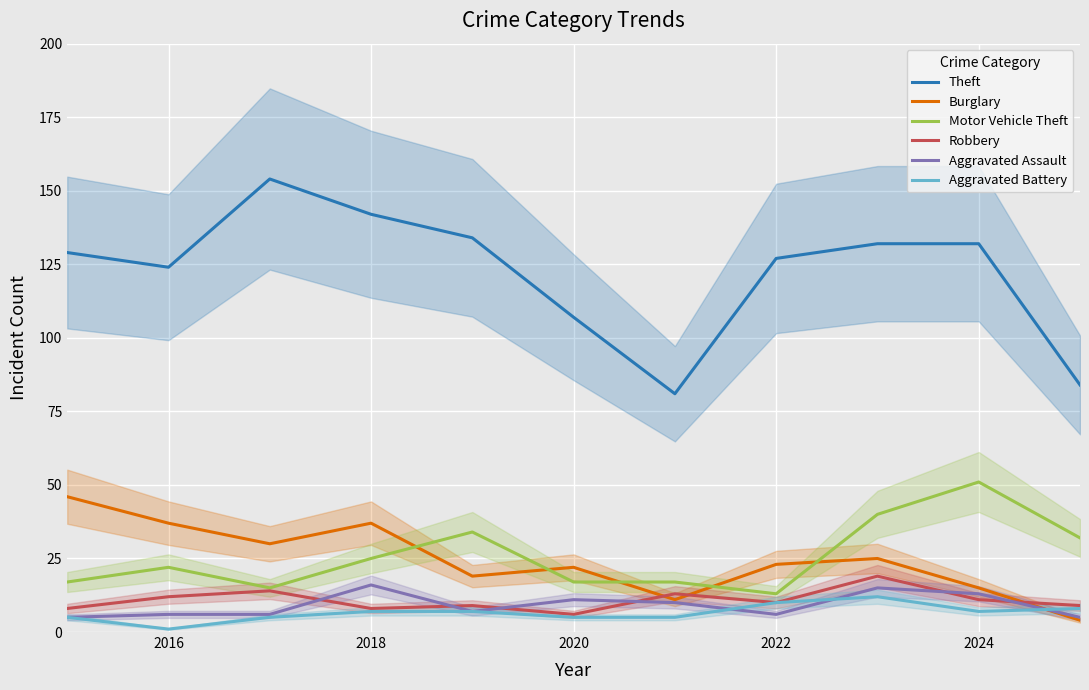

In Theft, how many points are higher than both neighbors (excluding endpoints)?

1